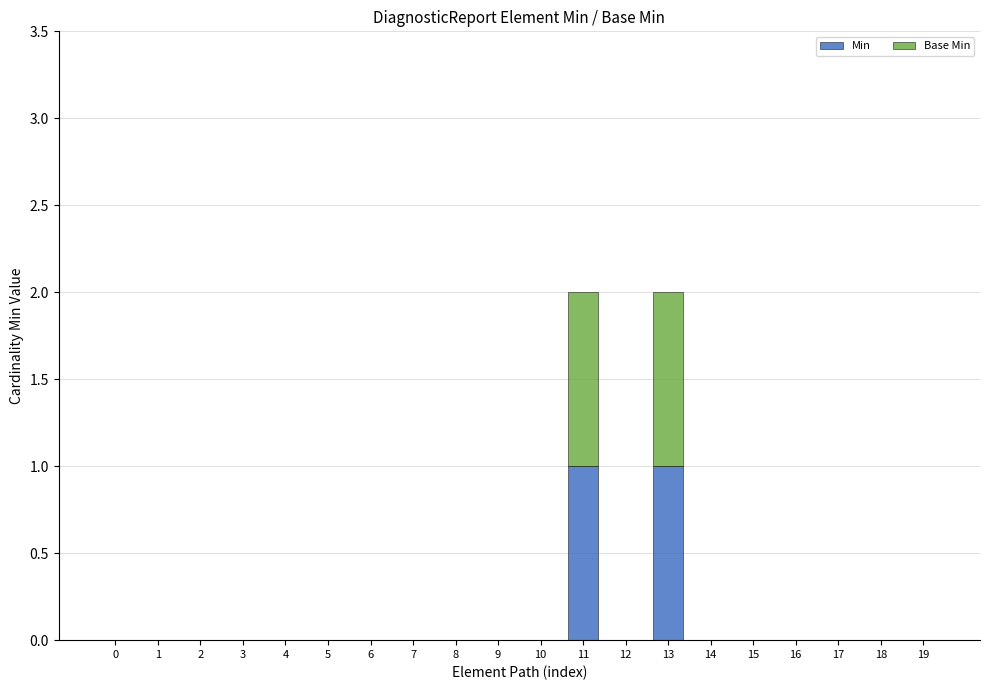

Is it true that Min equals 1 at 13?

True